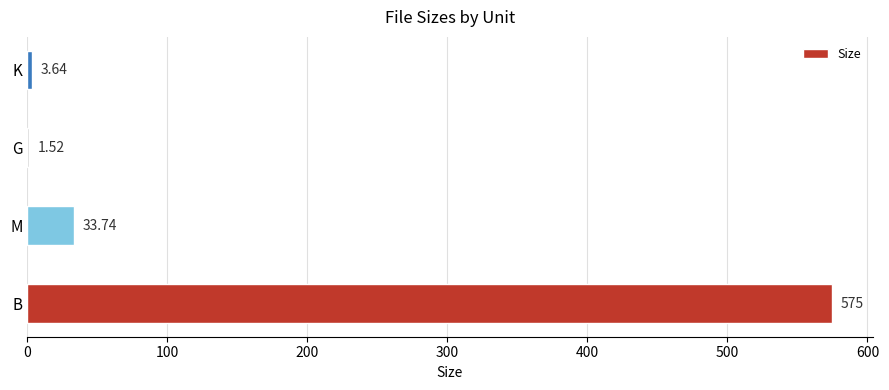

At which label is the value closest to 288?

M